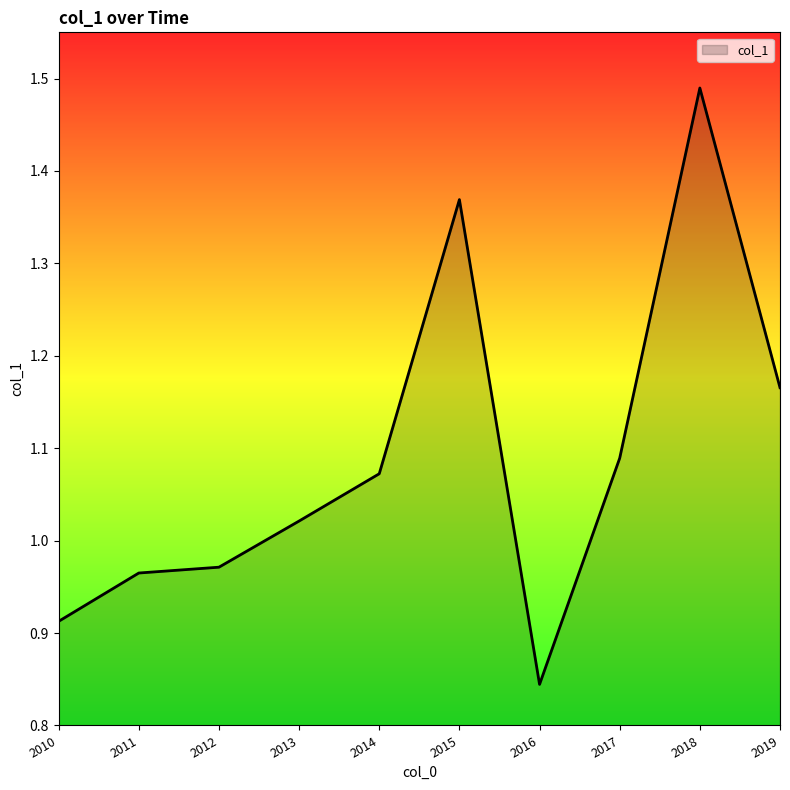

What is the difference between the maximum and minimum values?

0.6